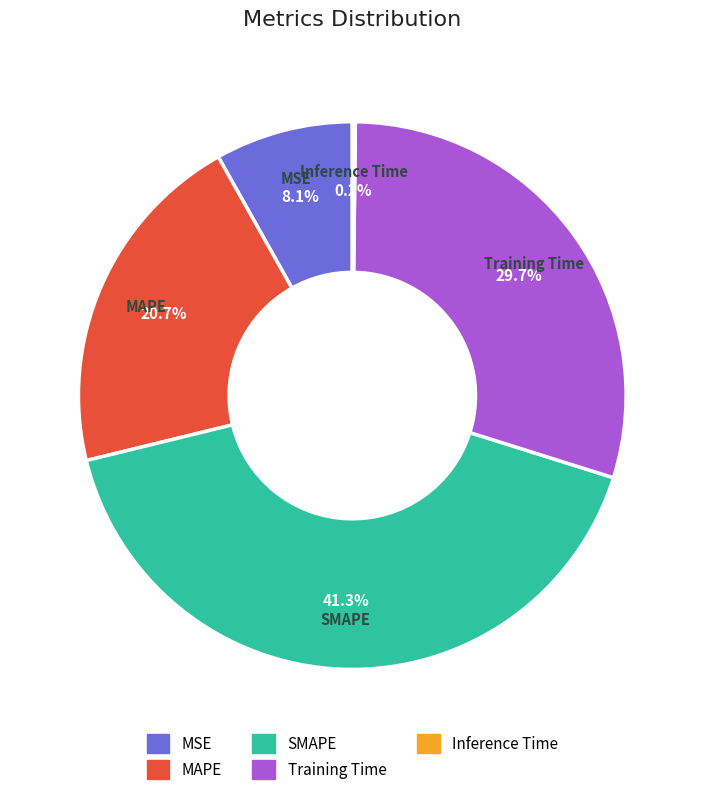

Does any single category account for the majority?

No